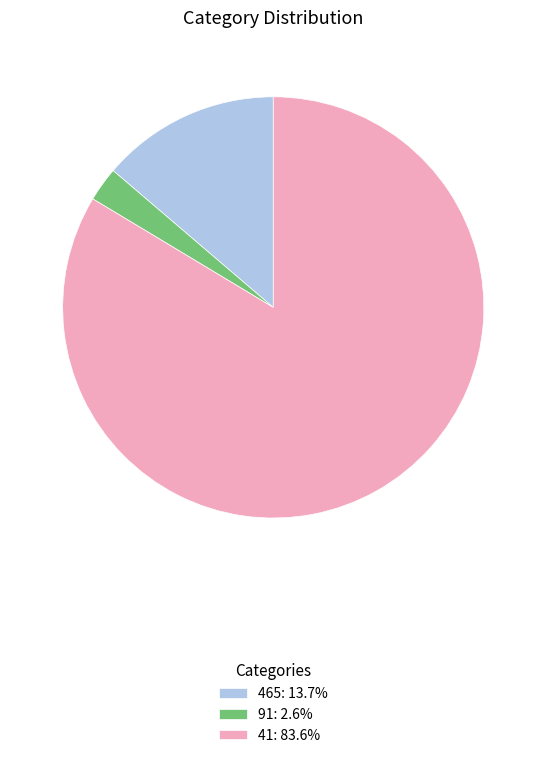

Approximately how many times larger is the value at 465: 13.7% compared to 91: 2.6%?

5.2